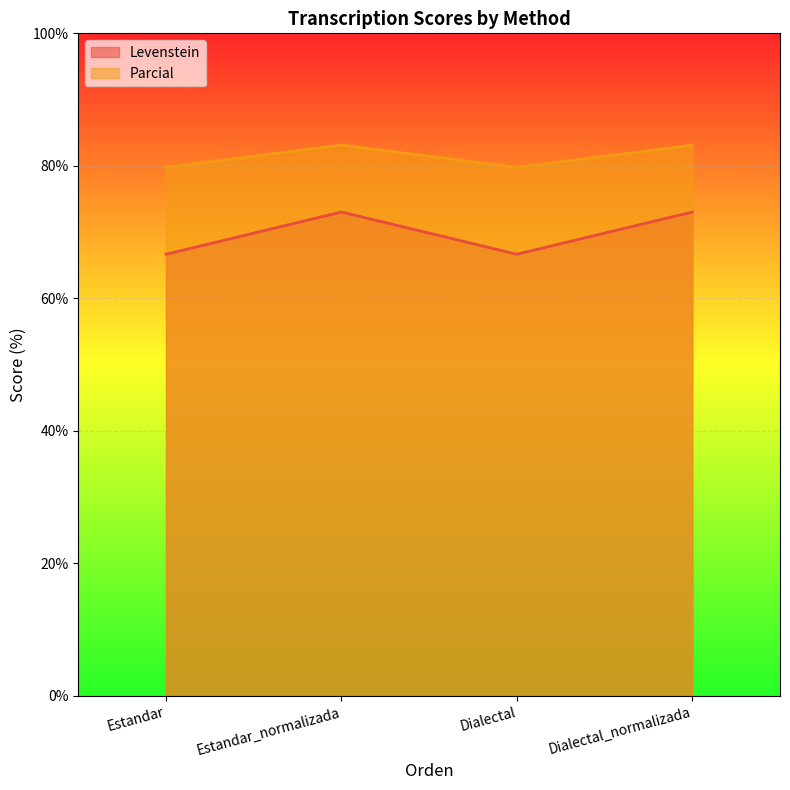

What is the difference between the maximum and minimum values in the Parcial series?

3.4